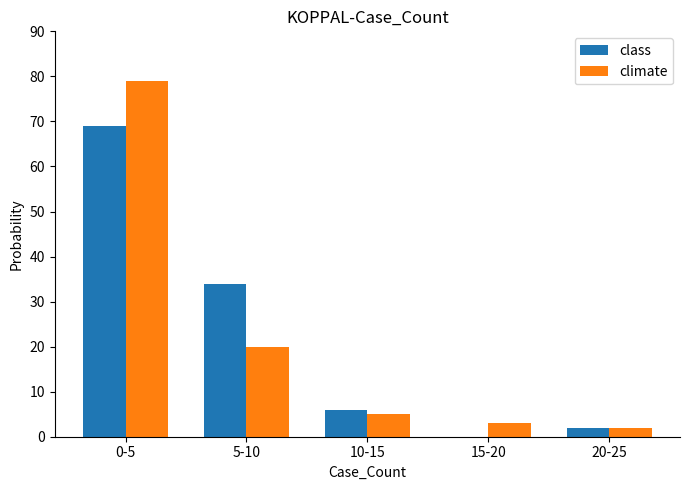

At which label is climate closest to 40?

5-10